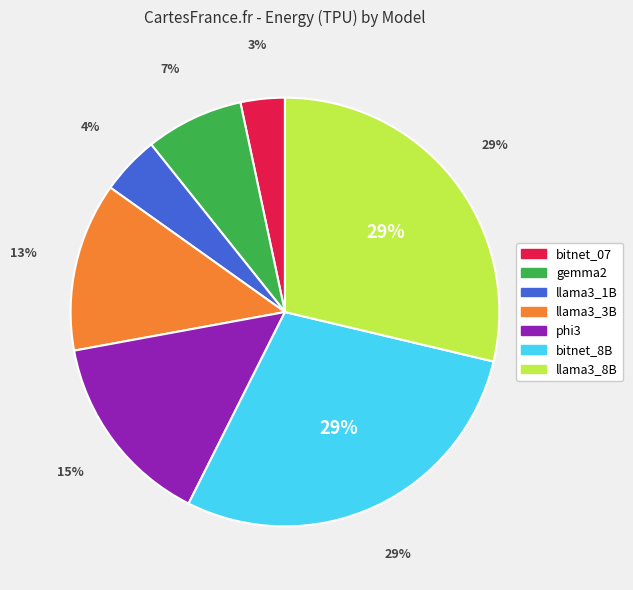

What is the largest slice in the pie chart?

bitnet_8B